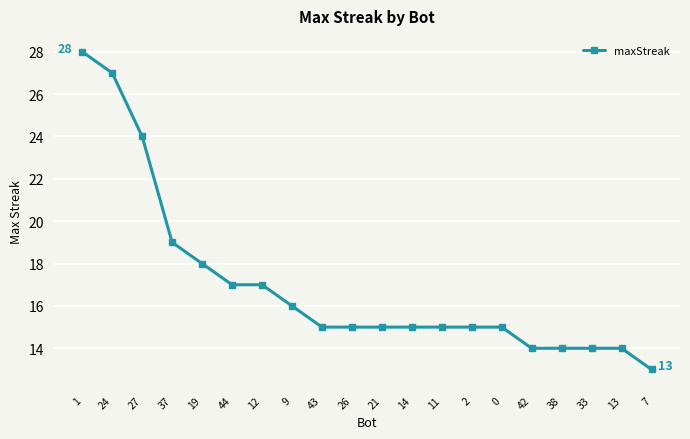

What is the difference between the second highest and minimum values?

14